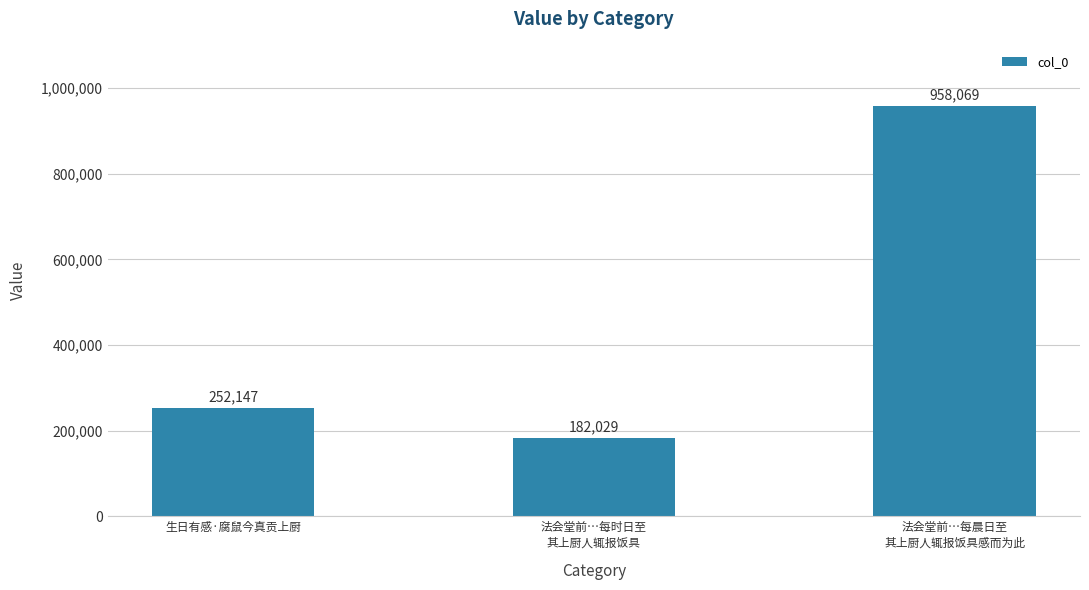

What is the label of the 3rd bar from the right?

生日有感·腐鼠今真贡上厨